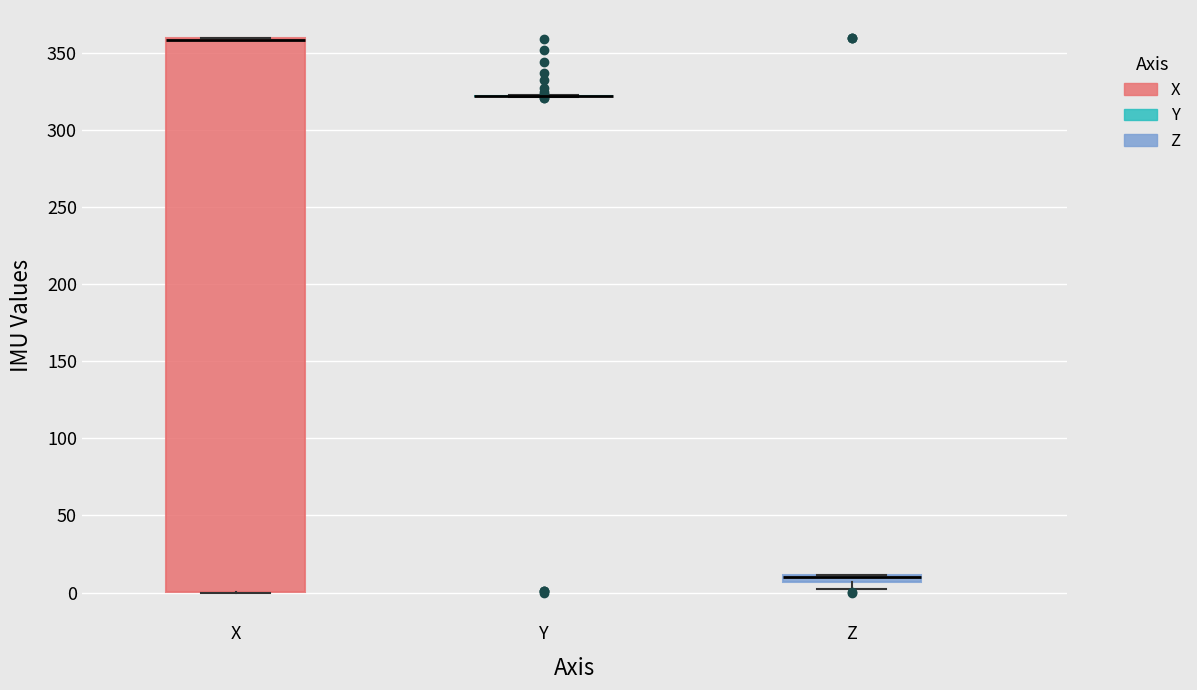

Where is the upper edge of the box for X on the y-axis? The values are not printed on the chart, so give them approximately, as read against the axis.

360